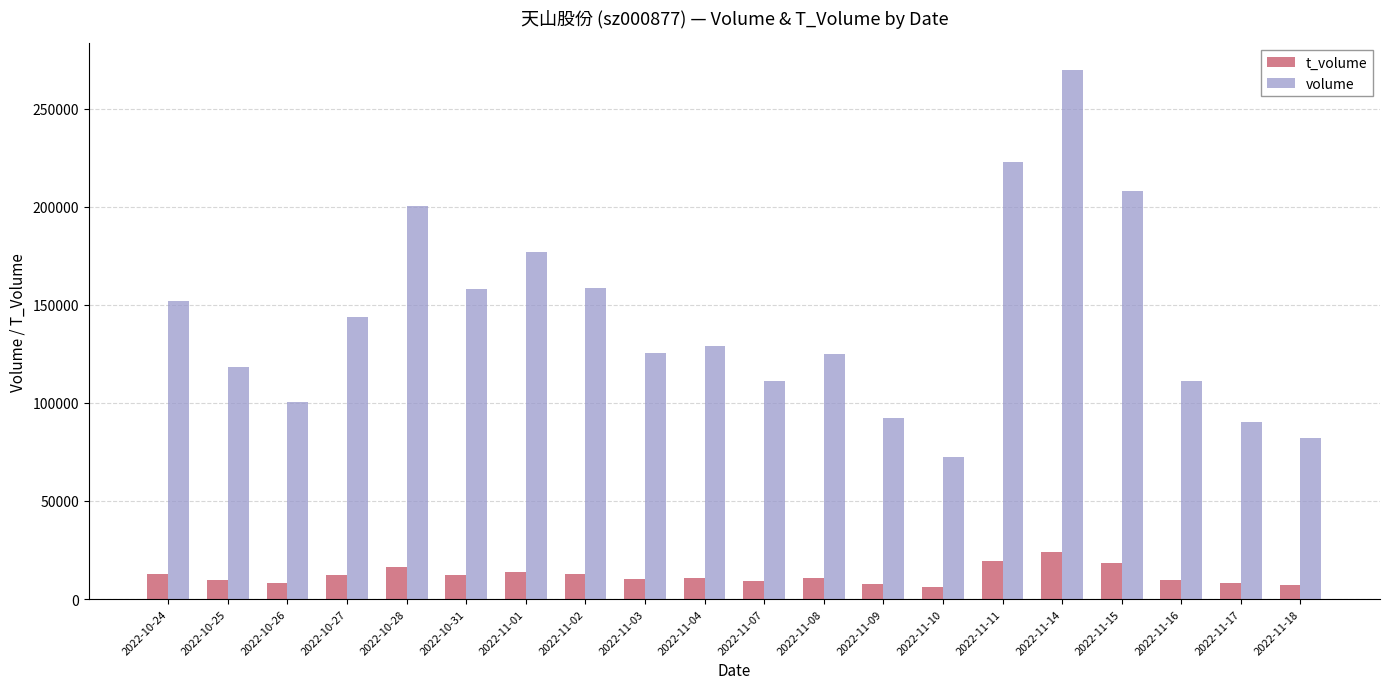

List the series in order of their overall mean, lowest first.

t_volume, volume